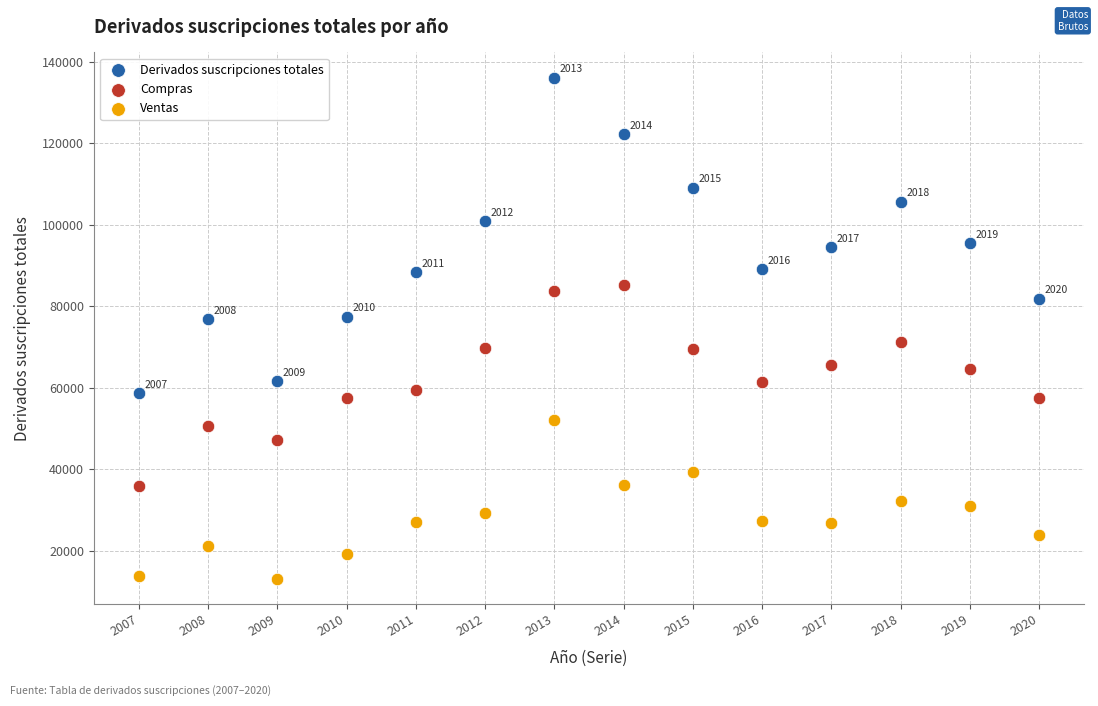

Across all data points, what is the range of Y values (max minus min)?

123085